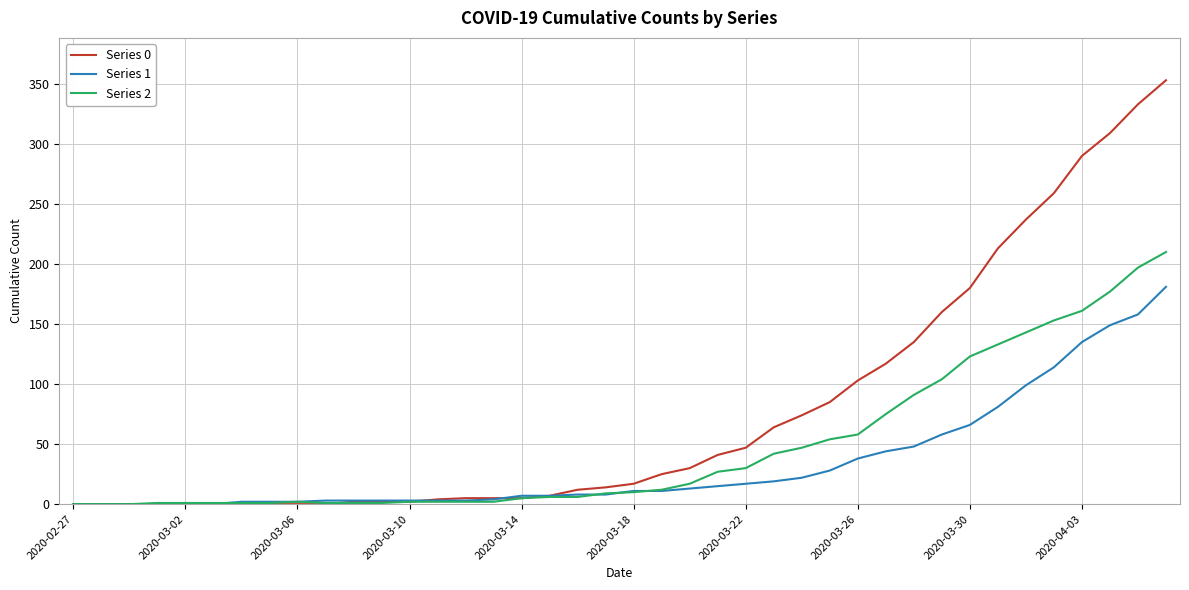

Which series has the widest spread of values?

Series 0